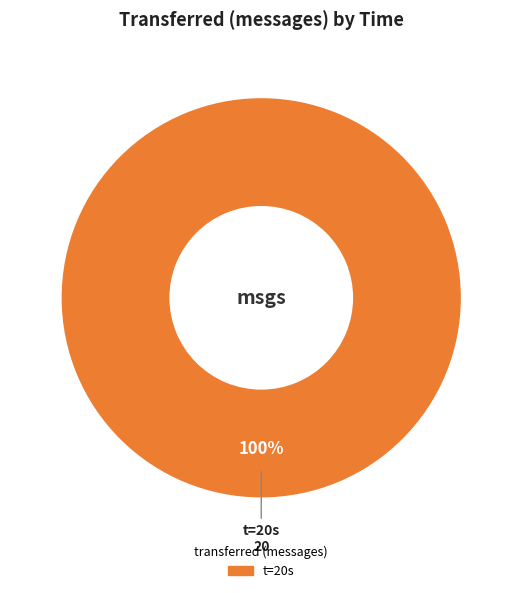

Is there any slice that represents more than half of the pie?

Yes